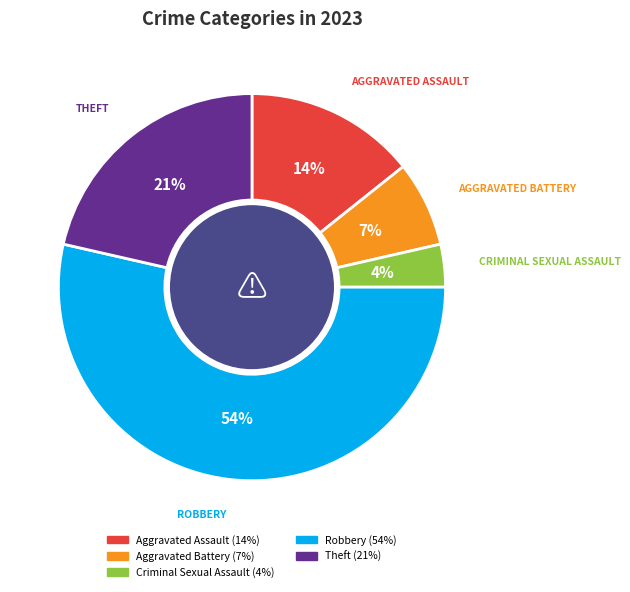

Is there a majority slice in this chart?

Yes